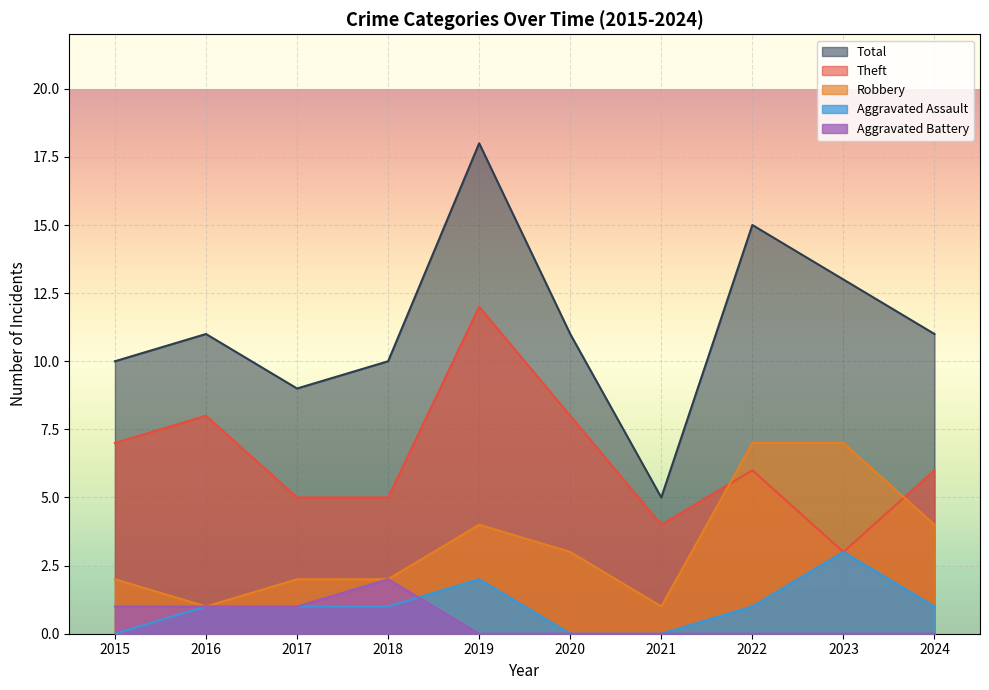

What are all the series names shown in the legend?

Total, Theft, Robbery, Aggravated Assault, Aggravated Battery